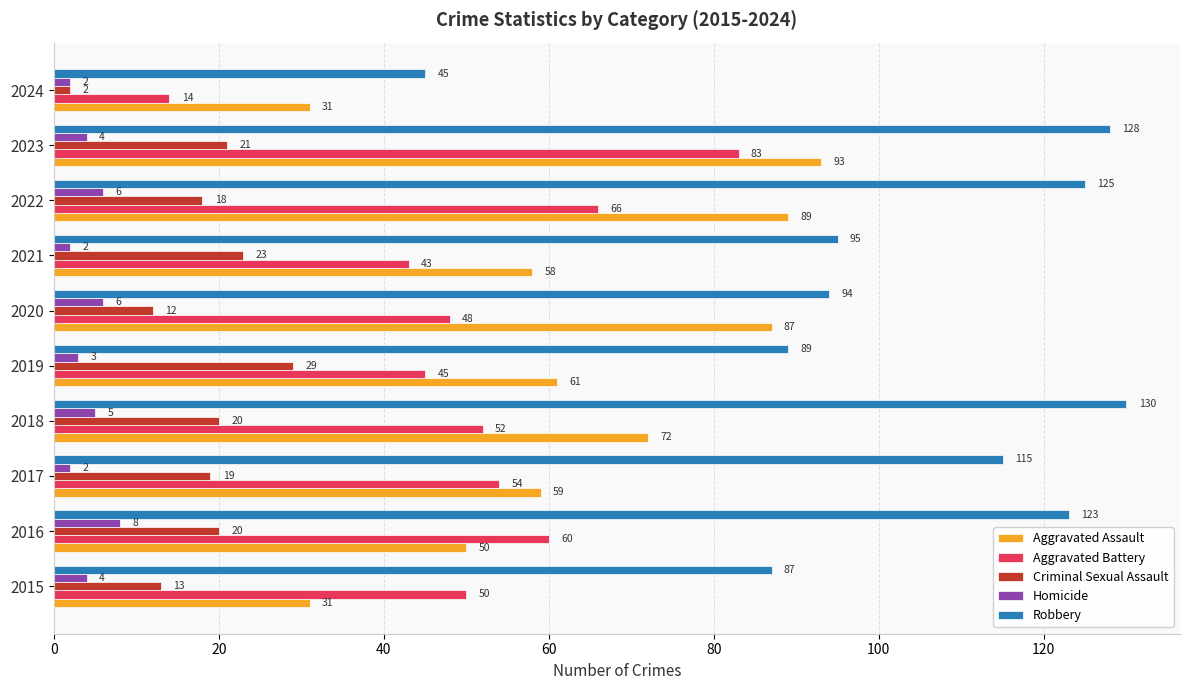

Rank the categories by Robbery value from lowest to highest.

2024, 2015, 2019, 2020, 2021, 2017, 2016, 2022, 2023, 2018